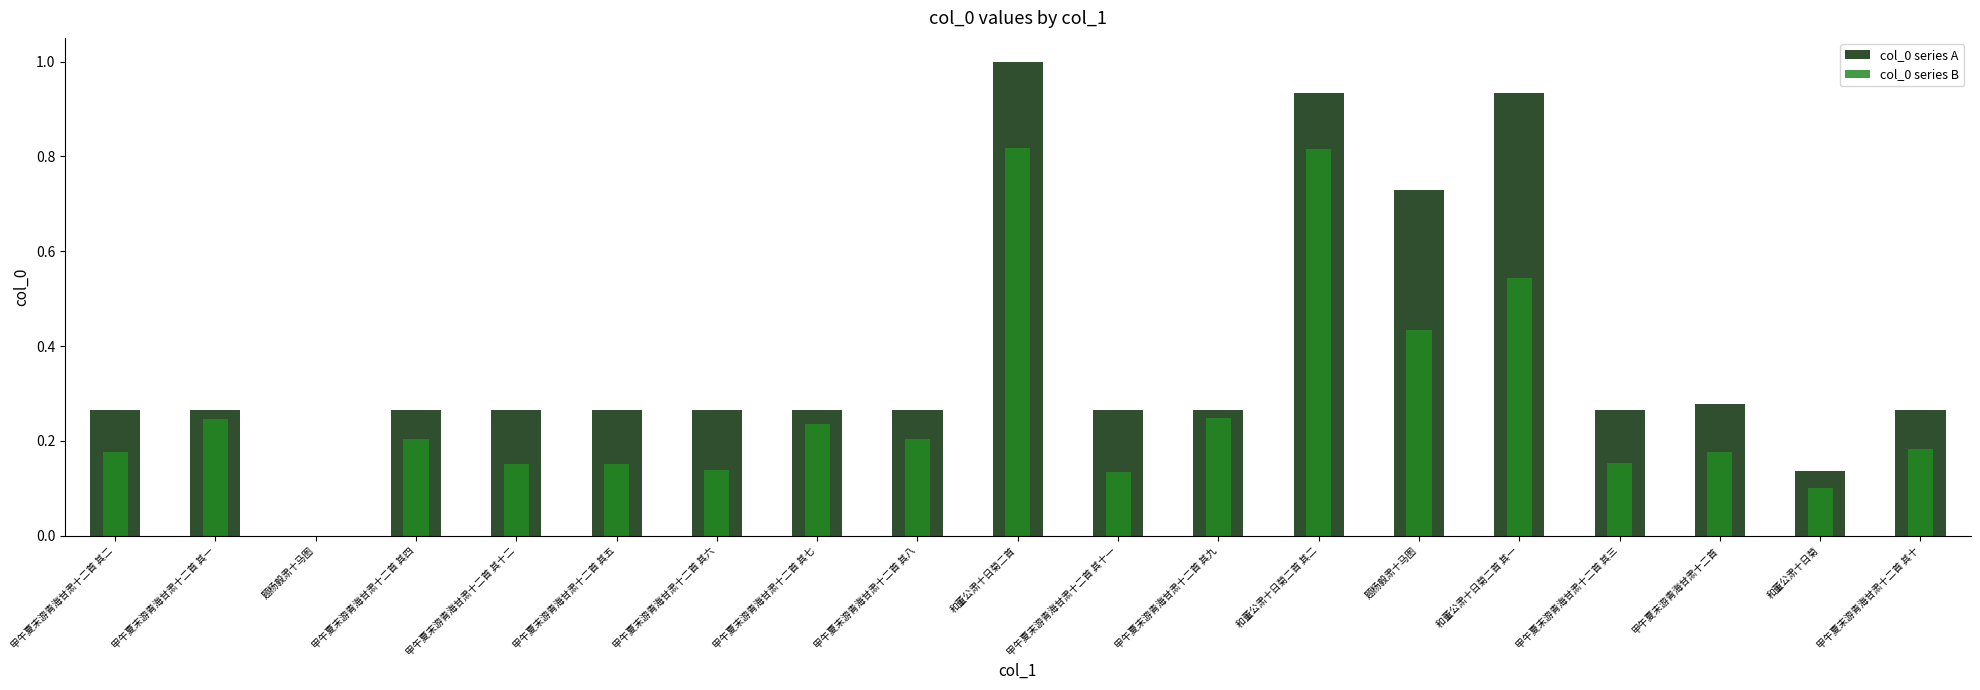

What is the total value across all series at 甲午夏末游青海甘肃十二首 其九?

0.5